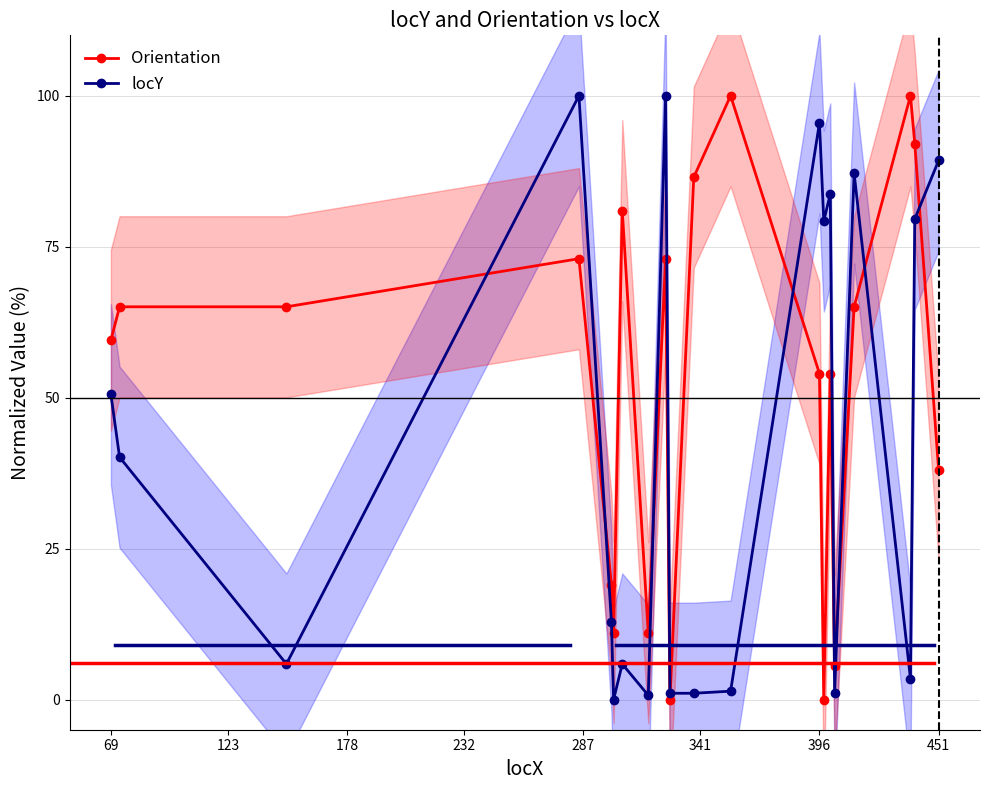

What is the maximum value for locY?

100.0